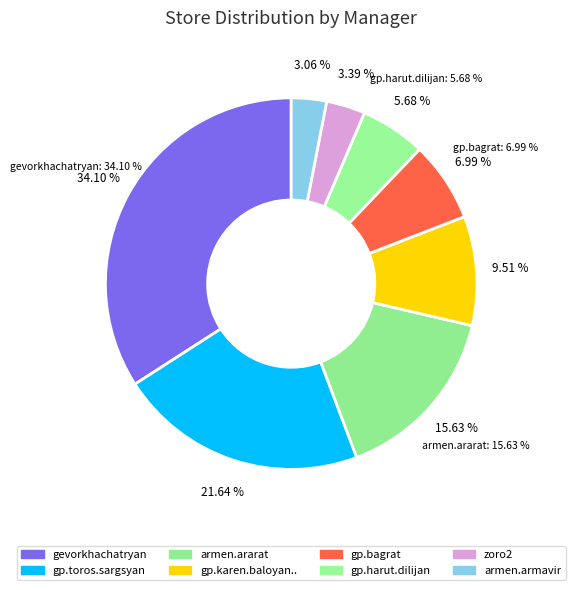

What is the ratio of the value at gp.harut.dilijan to the value at armen.ararat?

0.4